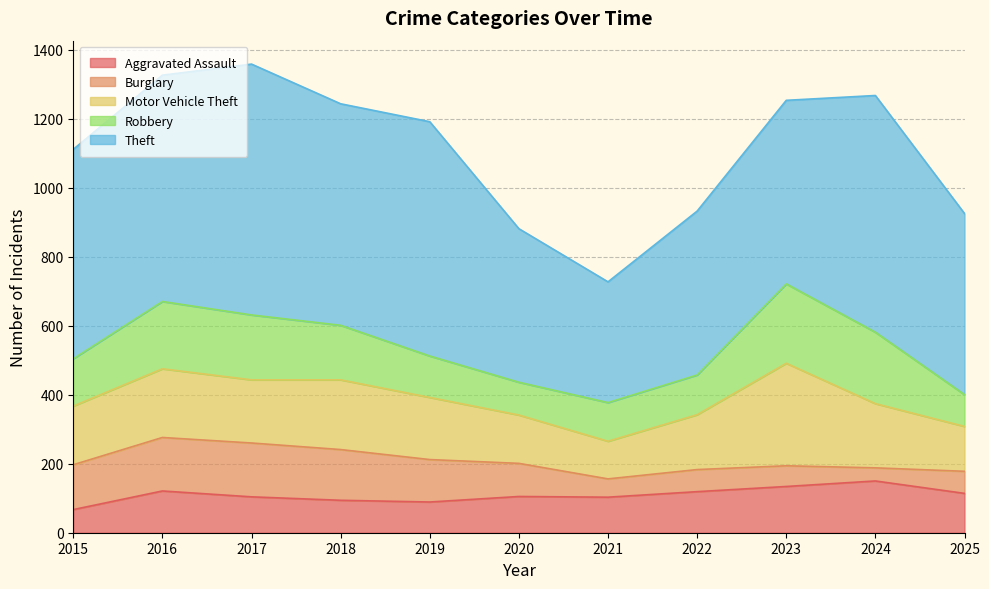

Where is the first local minimum for Robbery?

2020